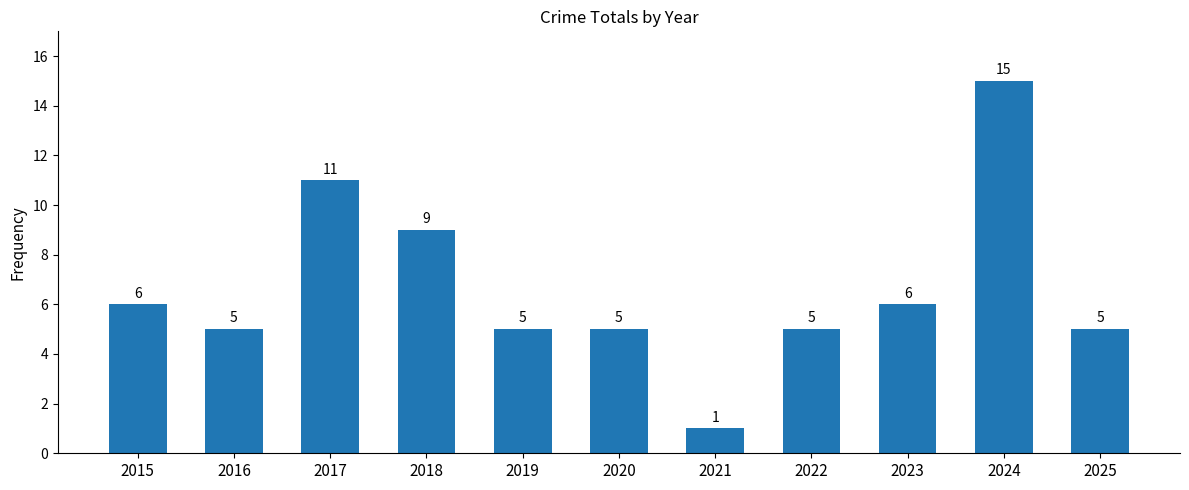

How many distinct data groups are displayed?

1